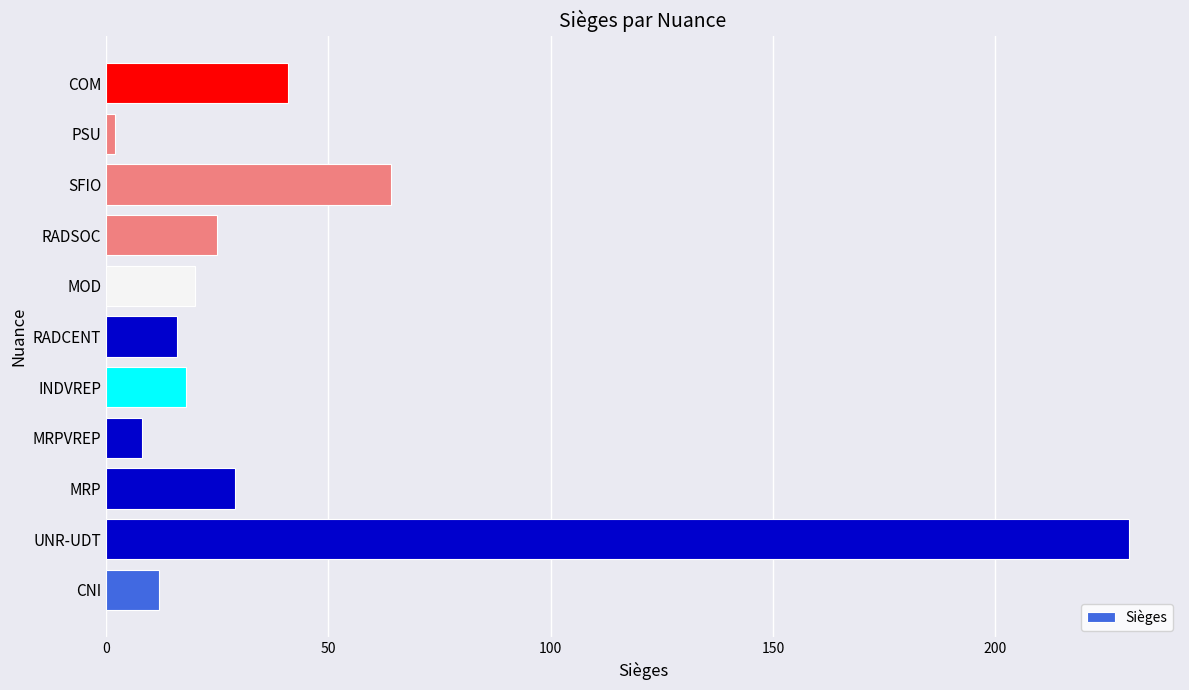

What is the change in value from SFIO to COM?

-23